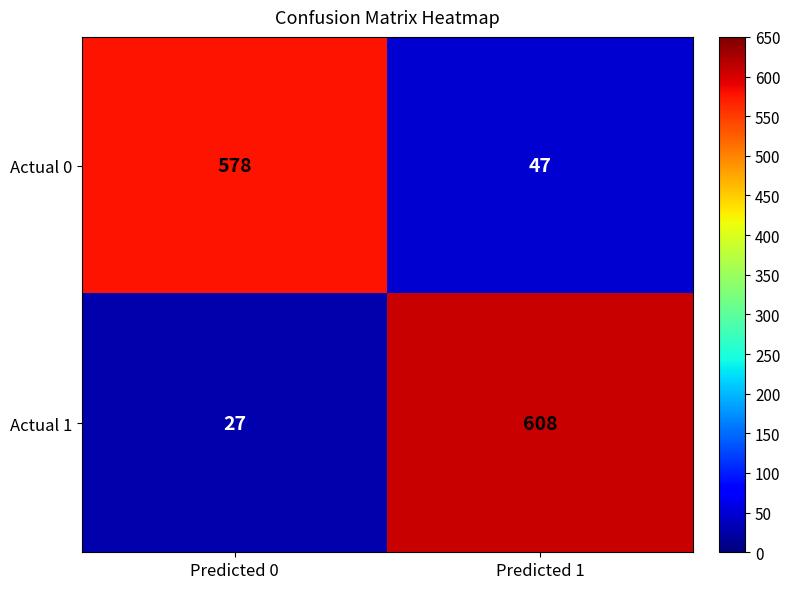

What is the lowest value of the Actual 1 series?

27